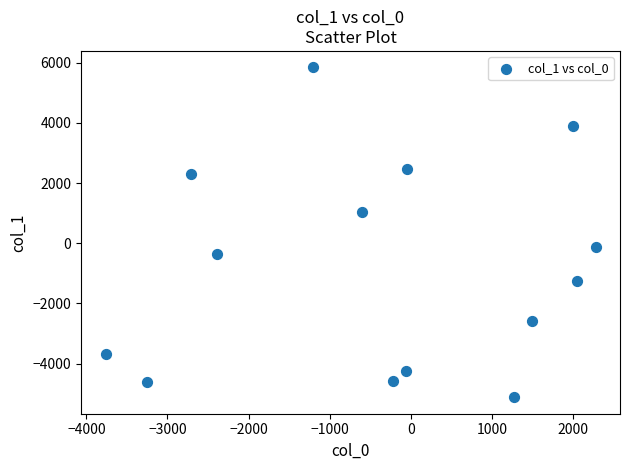

What is the range of Y values (max minus min)?

10960.8